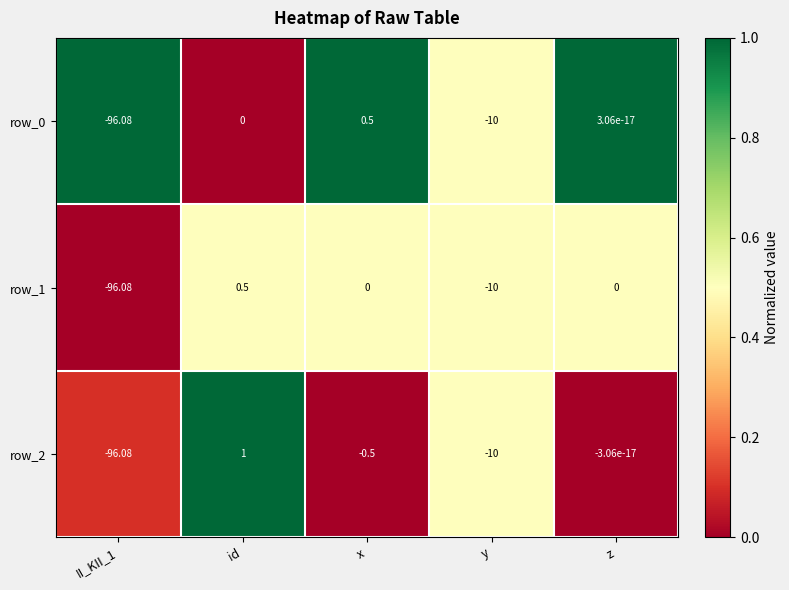

What is the sum of all row_1 values?

-105.6